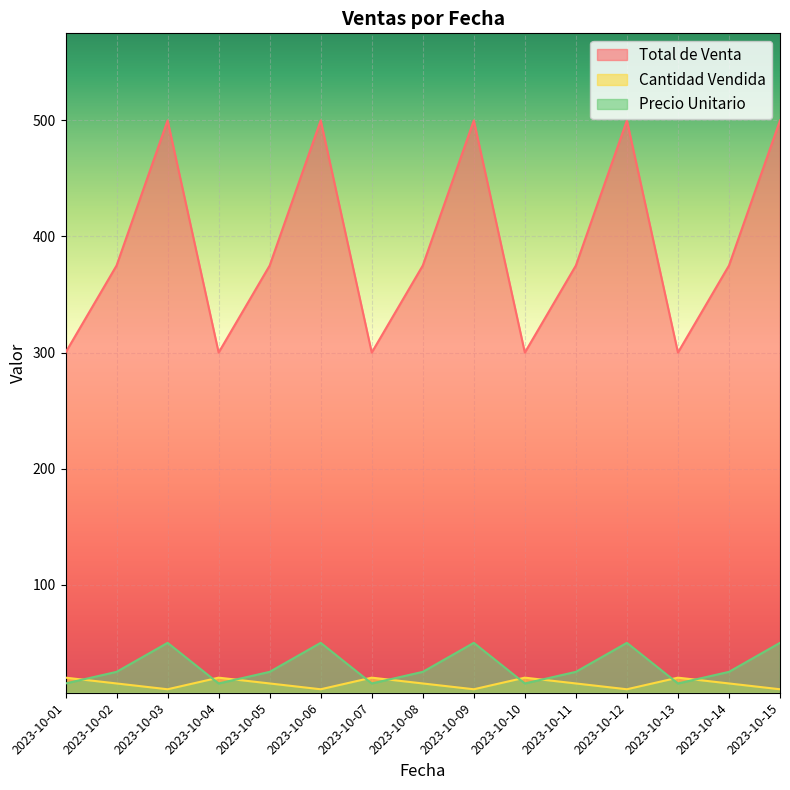

Reading left to right, list all the values displayed in this chart.

Total de Venta: 2023-10-01=300	2023-10-02=375	2023-10-03=500	2023-10-04=300	2023-10-05=375	2023-10-06=500	2023-10-07=300	2023-10-08=375	2023-10-09=500	2023-10-10=300	2023-10-11=375	2023-10-12=500	2023-10-13=300	2023-10-14=375	2023-10-15=500
Cantidad Vendida: 2023-10-01=20	2023-10-02=15	2023-10-03=10	2023-10-04=20	2023-10-05=15	2023-10-06=10	2023-10-07=20	2023-10-08=15	2023-10-09=10	2023-10-10=20	2023-10-11=15	2023-10-12=10	2023-10-13=20	2023-10-14=15	2023-10-15=10
Precio Unitario: 2023-10-01=15	2023-10-02=25	2023-10-03=50	2023-10-04=15	2023-10-05=25	2023-10-06=50	2023-10-07=15	2023-10-08=25	2023-10-09=50	2023-10-10=15	2023-10-11=25	2023-10-12=50	2023-10-13=15	2023-10-14=25	2023-10-15=50